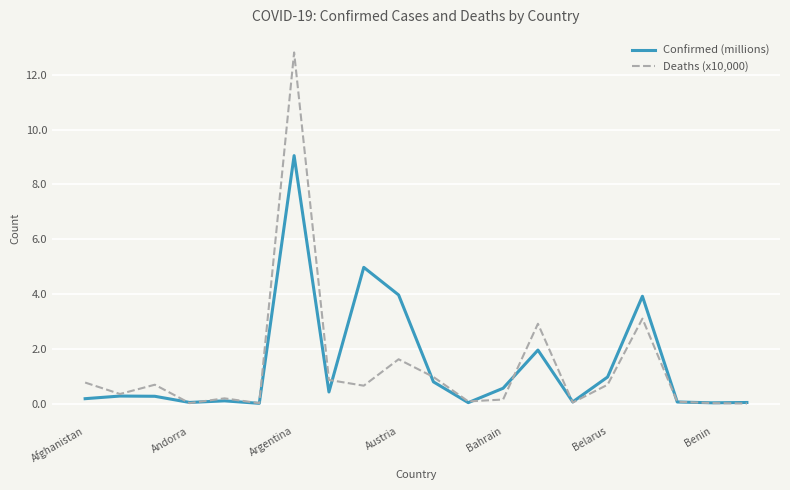

List the series in order of their peak value, lowest first.

Confirmed (millions), Deaths (x10,000)